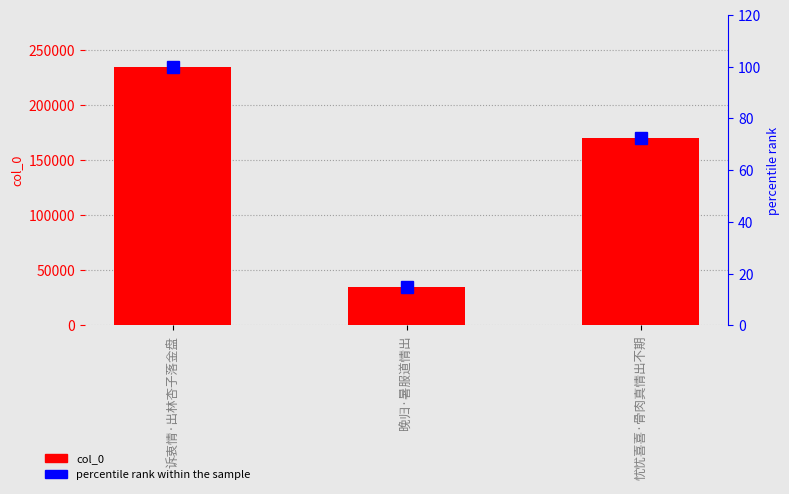

Which category has the highest value in the col_0 series?

诉衷情·出林杏子落金盘